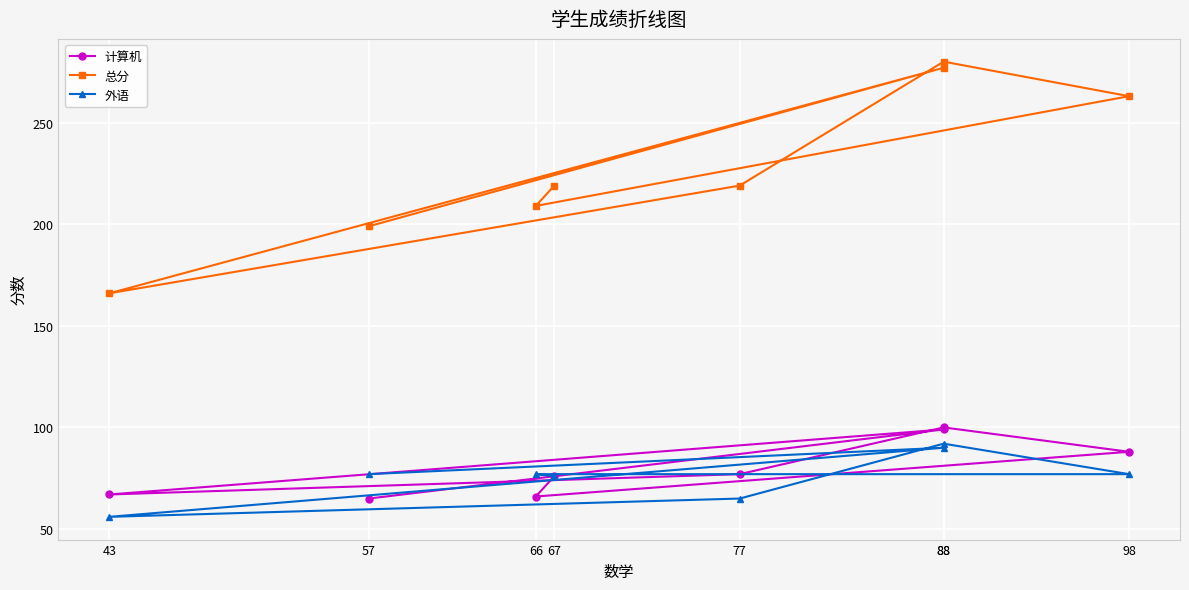

Reading left to right, what are all the values shown in this chart?

计算机: 67=76	66=66	98=88	88=100	77=77	43=67	88=99	57=65
总分: 67=219	66=209	98=263	88=280	77=219	43=166	88=277	57=199
外语: 67=76	66=77	98=77	88=92	77=65	43=56	88=90	57=77